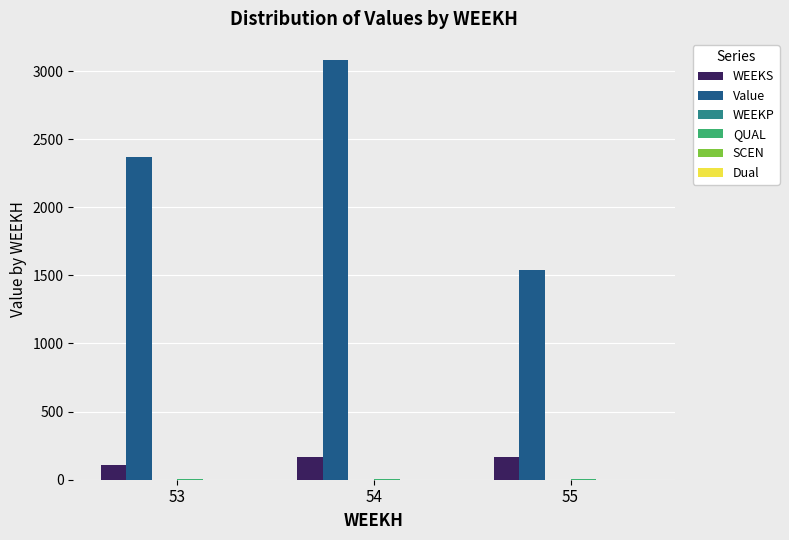

How many data points in Value are above 2369?

2